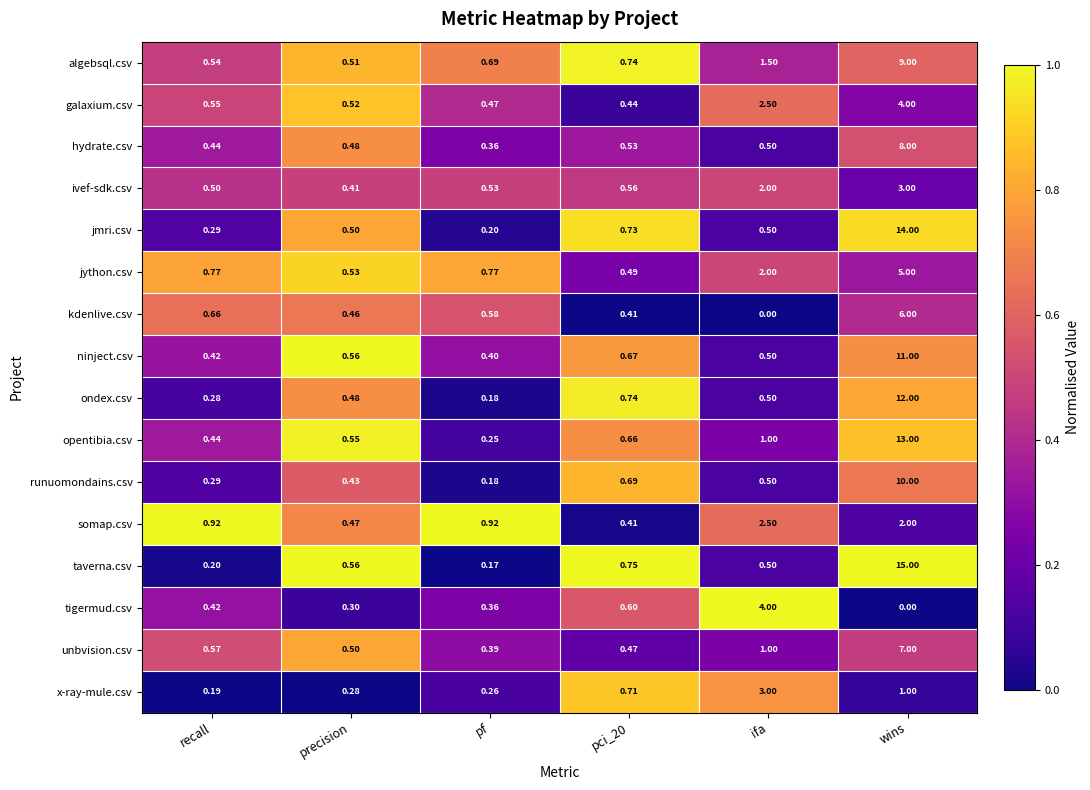

Where is opentibia.csv nearest to the value 6?

ifa